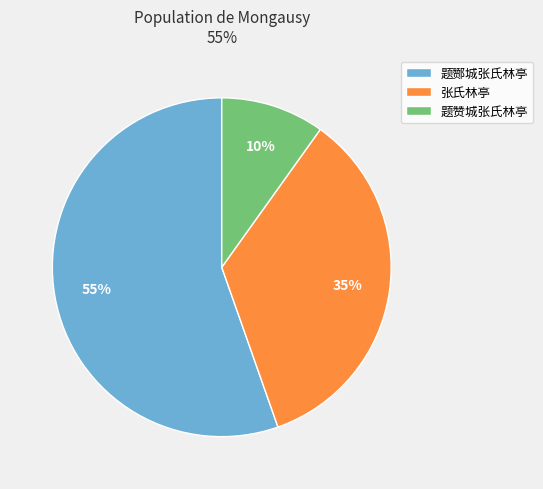

Rank the categories by value from lowest to highest.

题赞城张氏林亭, 张氏林亭, 题酂城张氏林亭